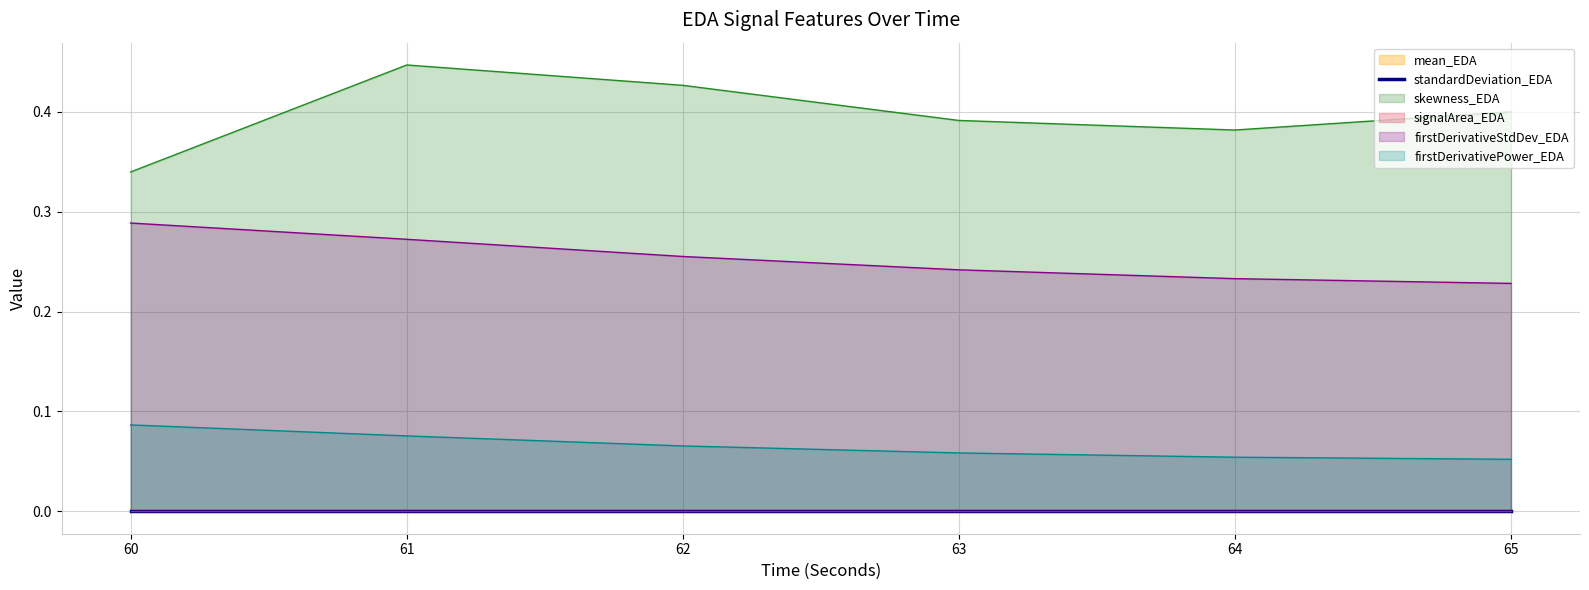

The value of firstDerivativeStdDev_EDA at 61 is 0.4. True or false?

False